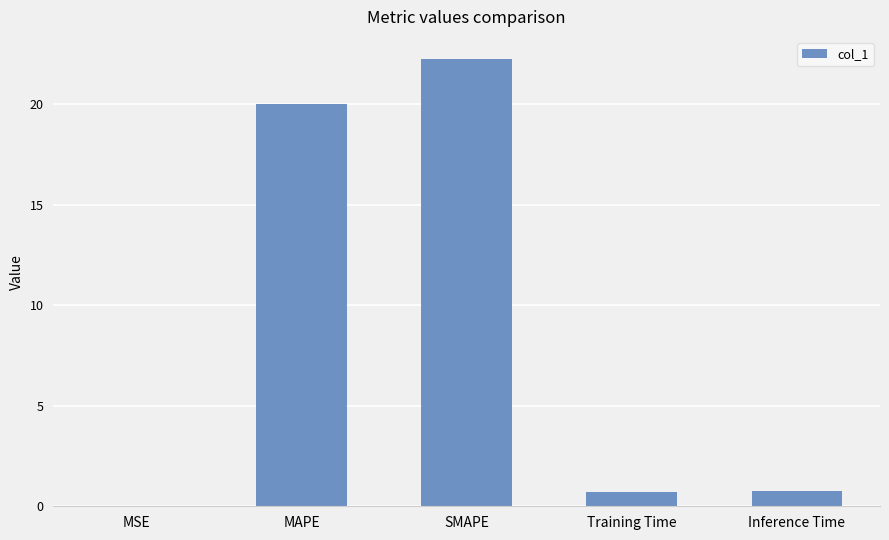

The chart shows a value of 20.0 at MAPE. True or false?

True